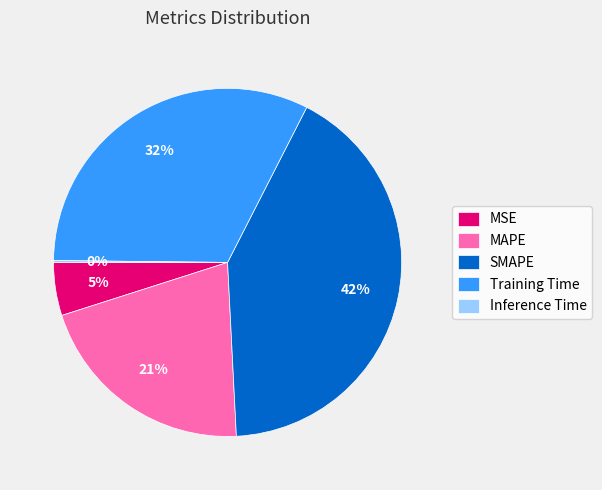

Which has a higher value, Training Time or SMAPE?

SMAPE